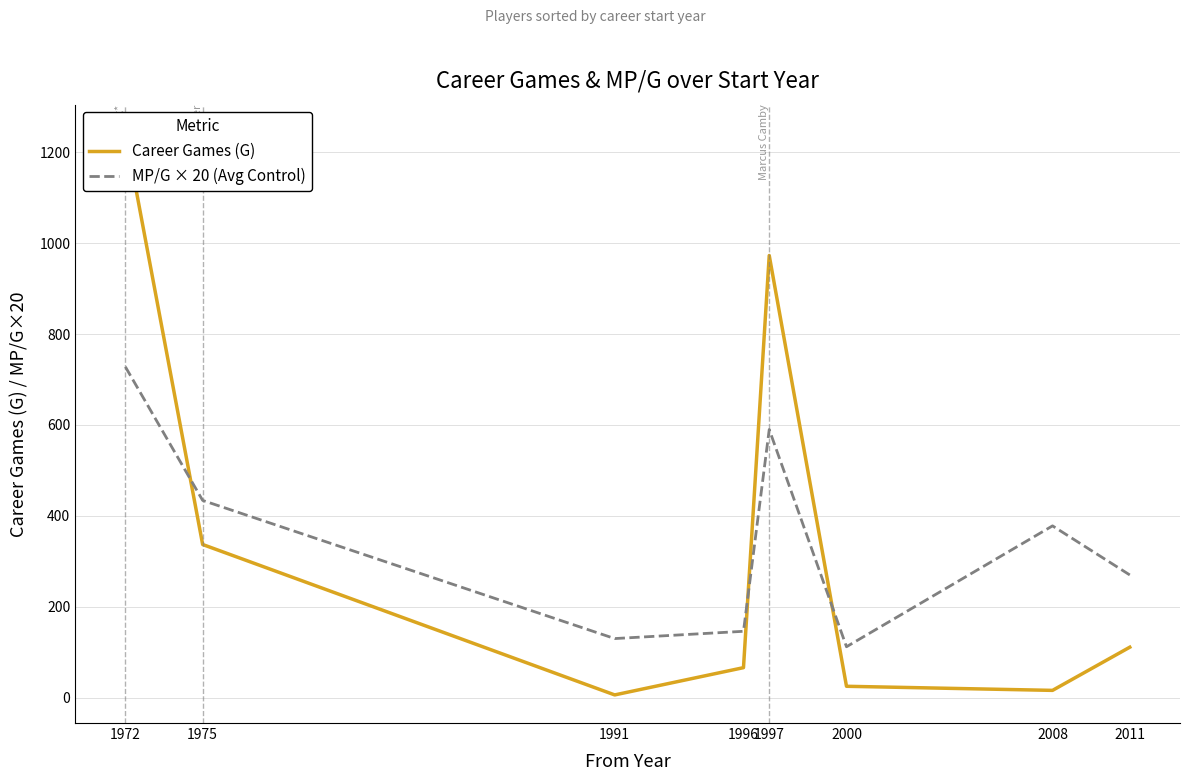

Reading left to right, extract all data points from this chart.

Career Games (G): 1972=1243	1975=337	1991=6	1996=66	1997=973	2000=25	2008=16	2011=111
MP/G × 20 (Avg Control): 1972=728	1975=434	1991=130	1996=146	1997=590	2000=112	2008=378	2011=270